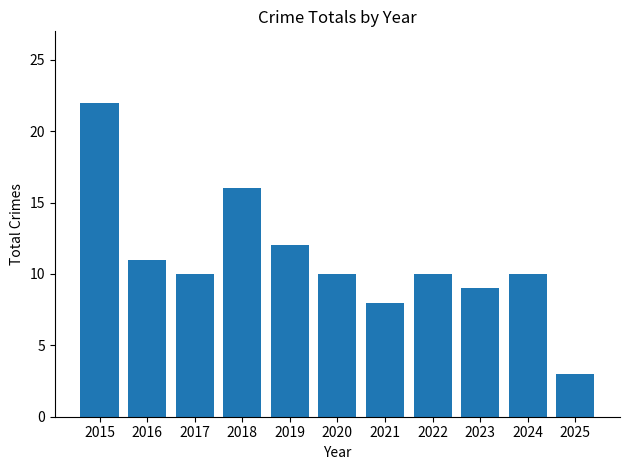

What is the difference between the maximum and minimum values?

19